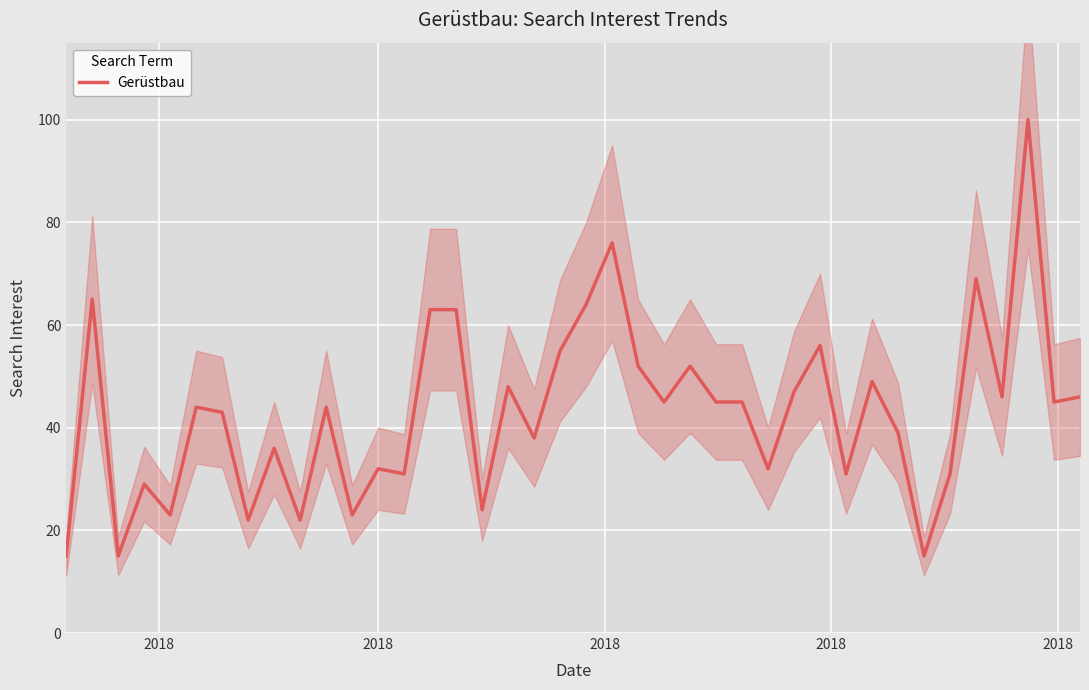

What is the difference between the second highest and second lowest values?

61